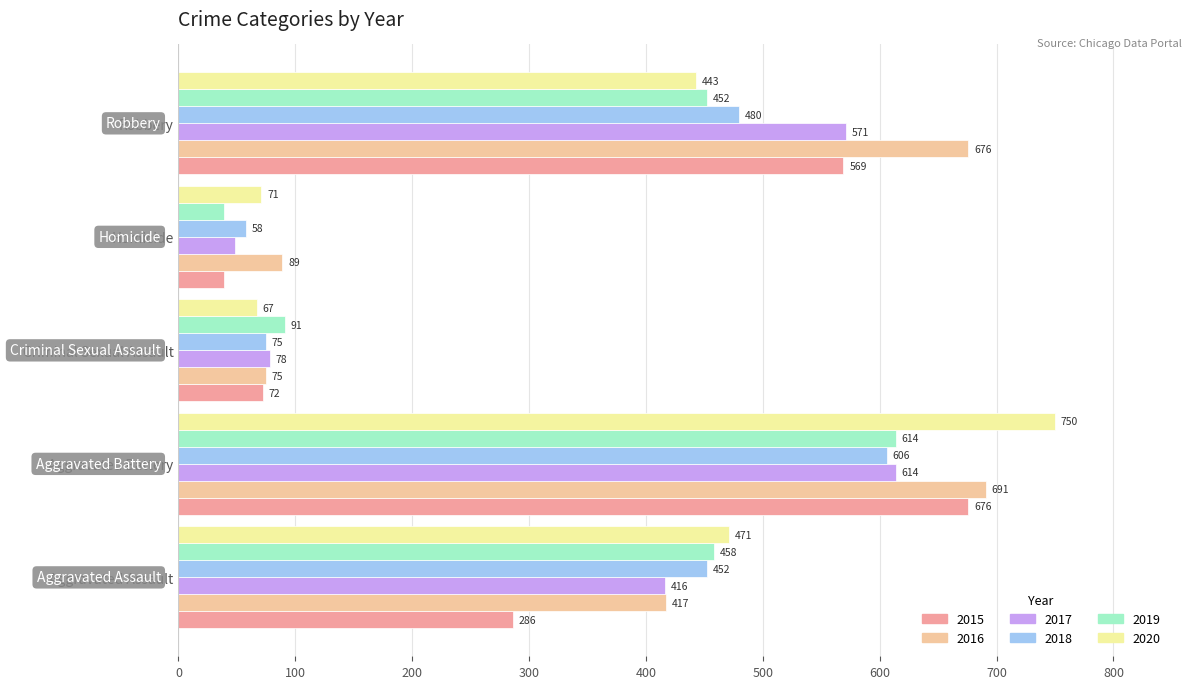

What is the sum of all 2019 values?

1654